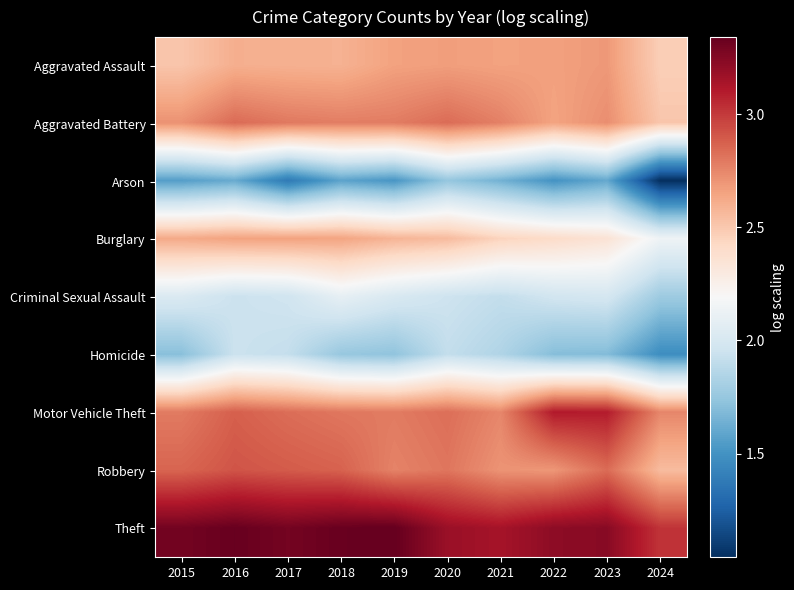

What is the total value across all series at 2019?

22.2